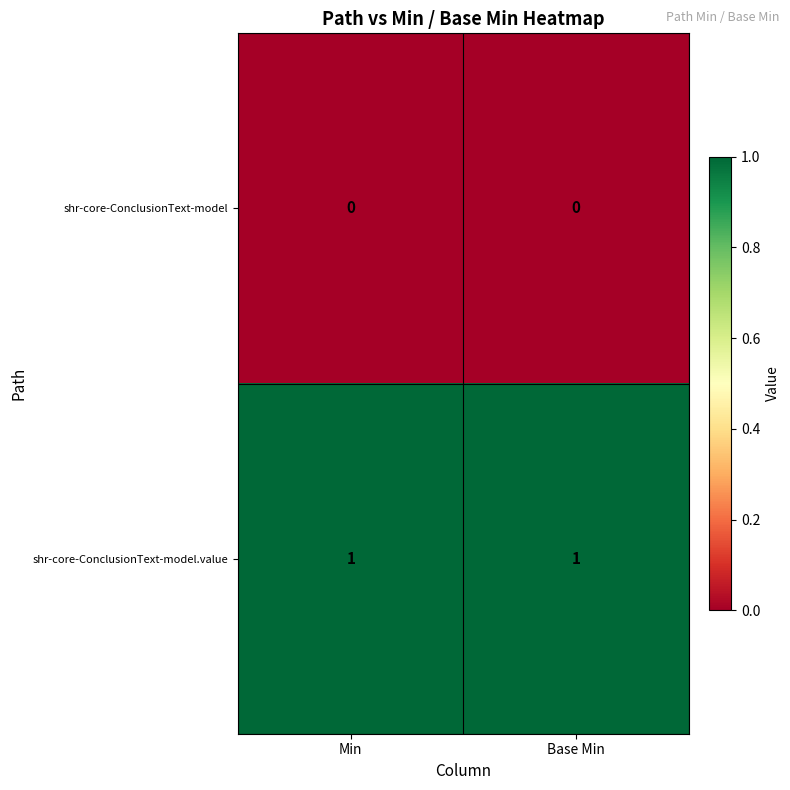

Which series has the largest total across all categories?

shr-core-ConclusionText-model.value